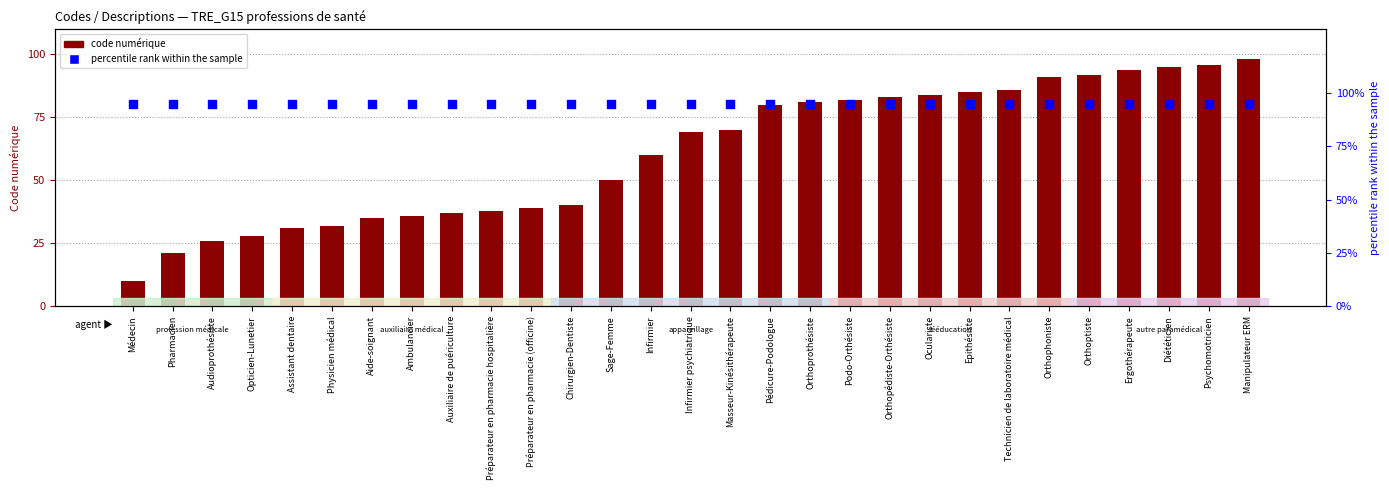

Which series reaches the maximum Y coordinate?

code numérique